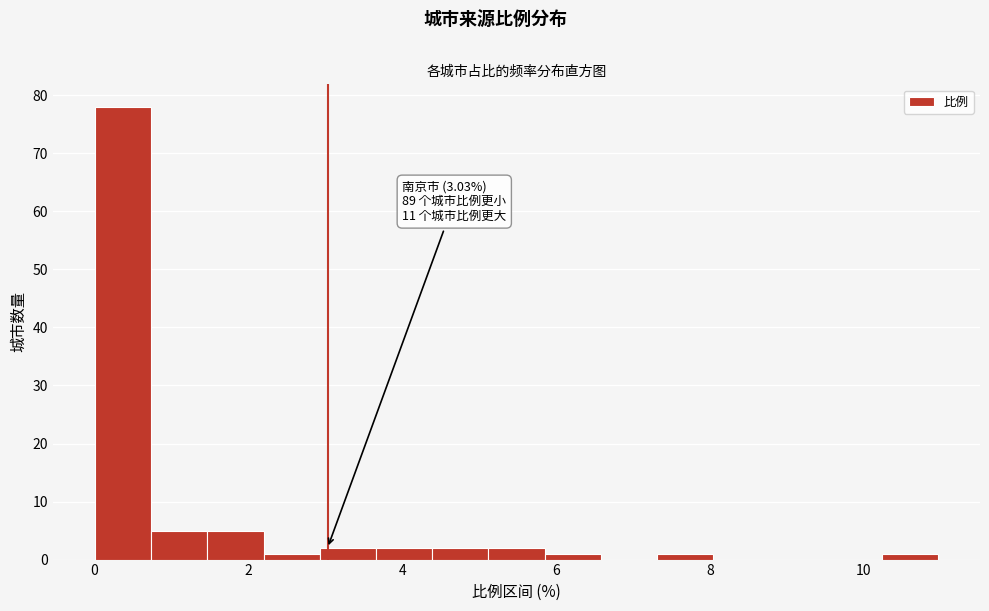

Read against the x-axis, roughly where is the centre of the tallest bar?

0.4